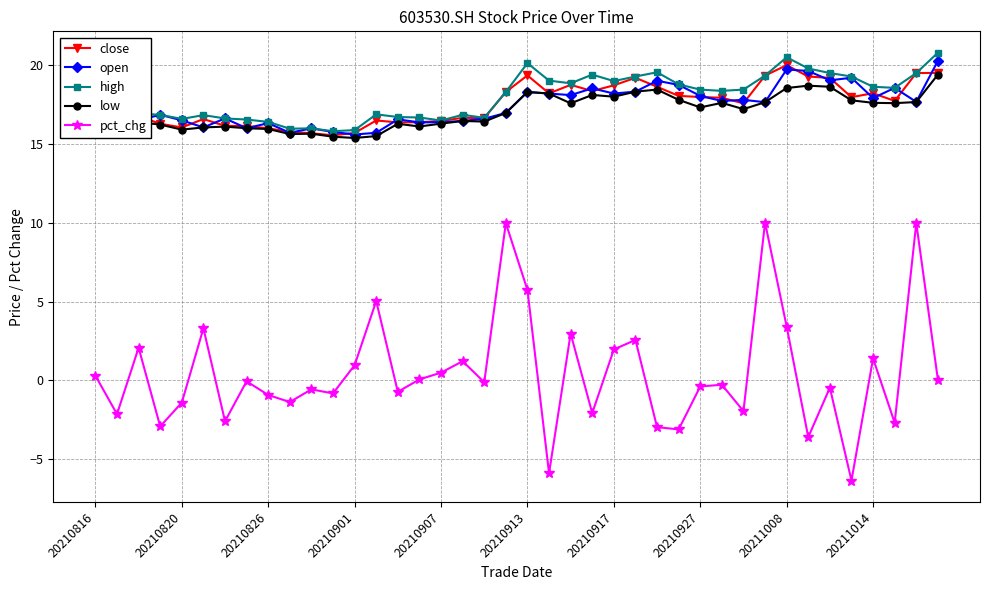

True or false: low and pct_chg cross at least once.

False